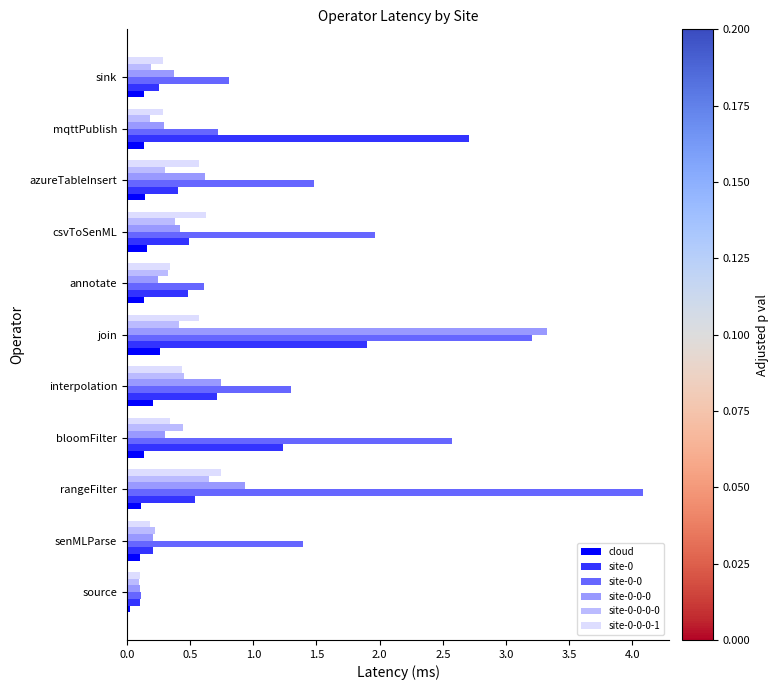

What is the difference between the highest and lowest values at senMLParse?

1.3